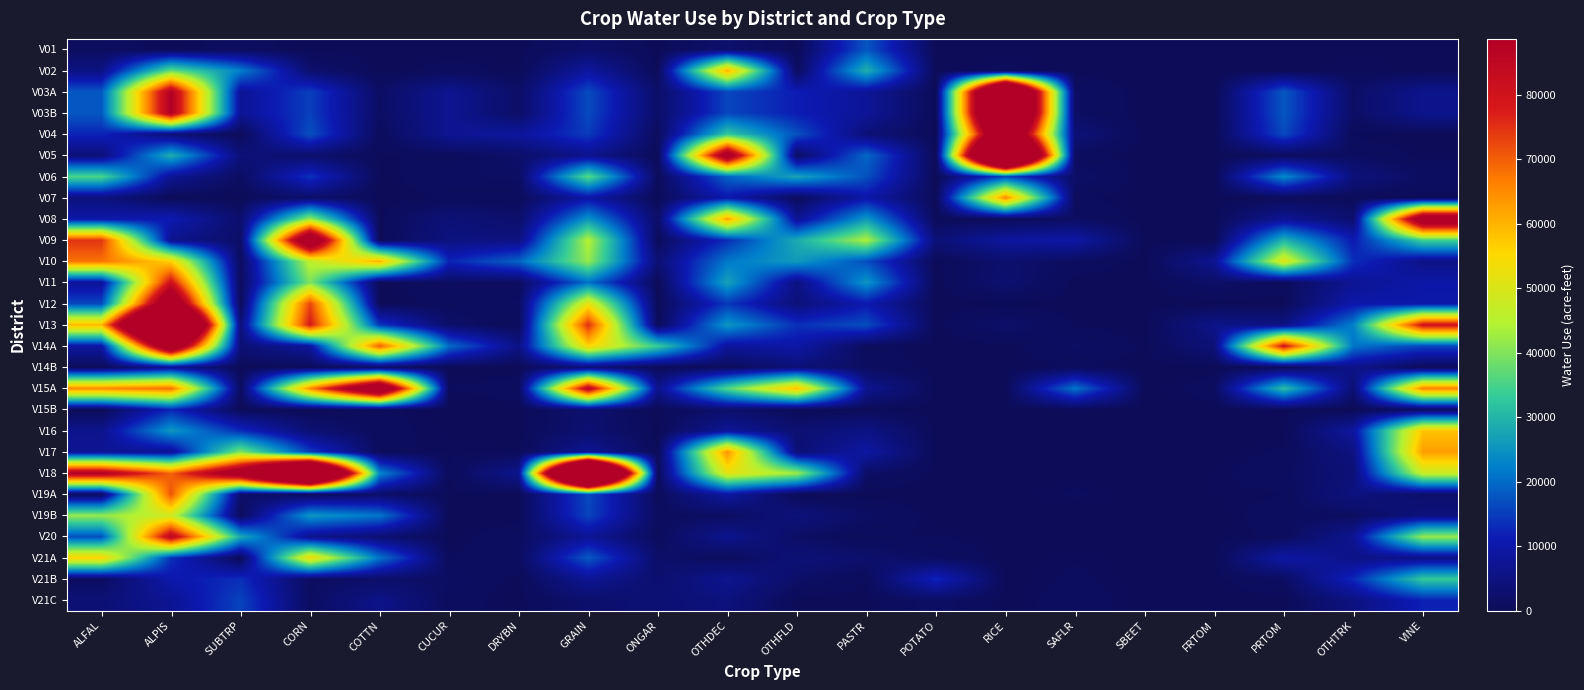

What is the spread (max minus min) of values at ONGAR?

33366.7